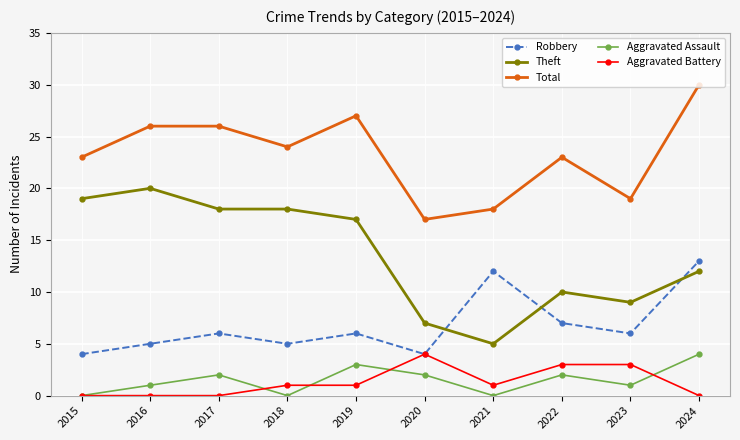

Where is the first local minimum for Total?

2018